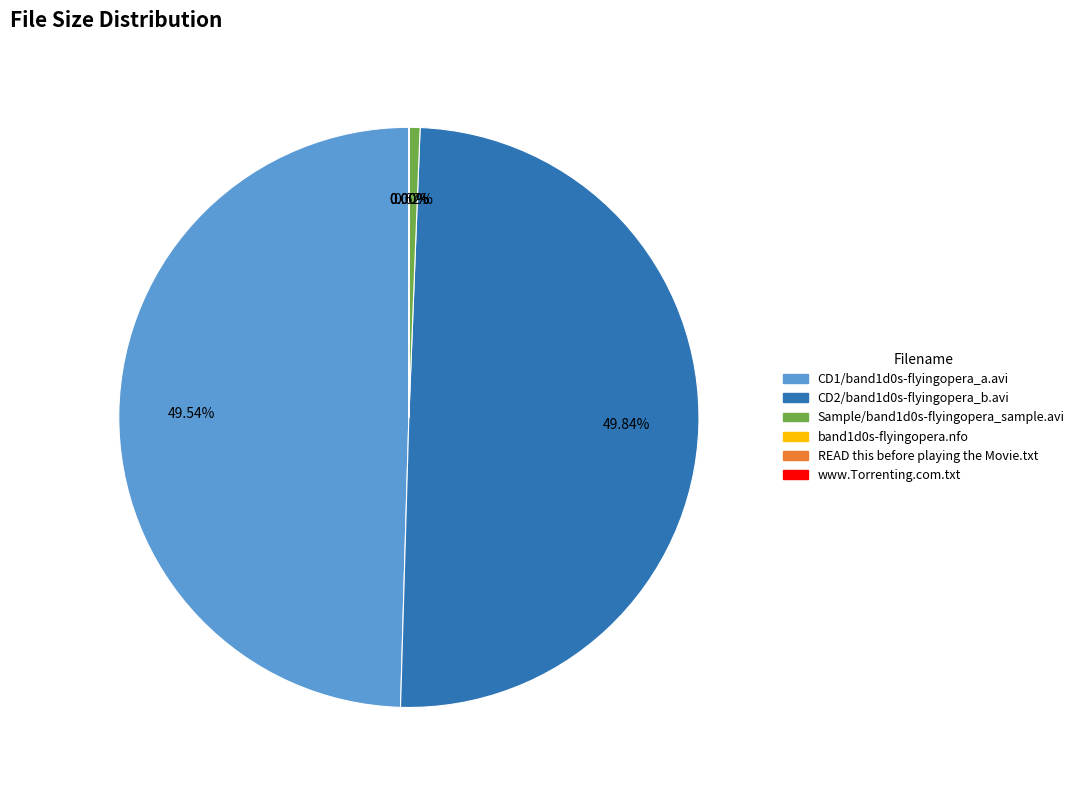

The CD2/band1d0s-flyingopera_b.avi slice represents 35% of the pie. True or false?

False